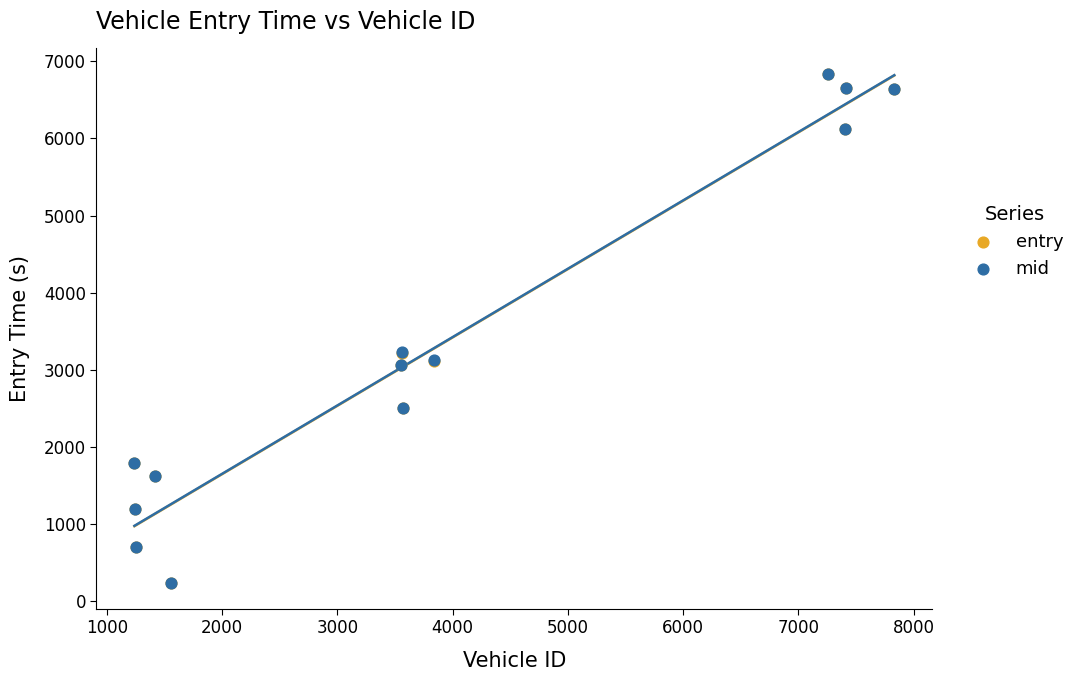

What are all the series names shown in the legend?

entry, mid